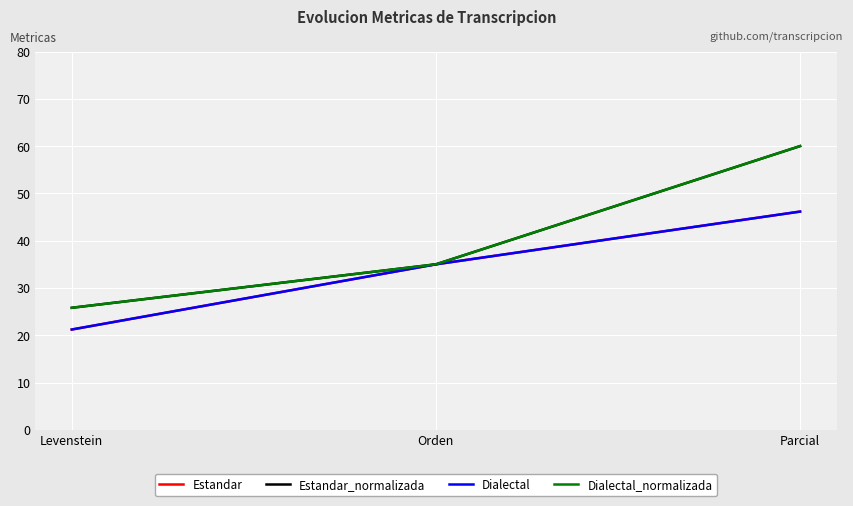

Is this an area chart (filled region under the line)?

No